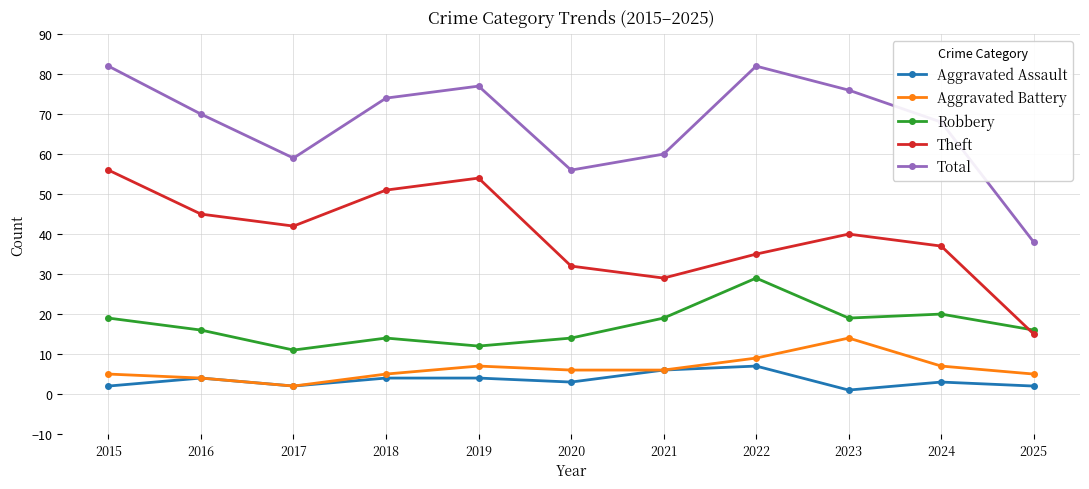

What is the spread (max minus min) of values at 2021?

54